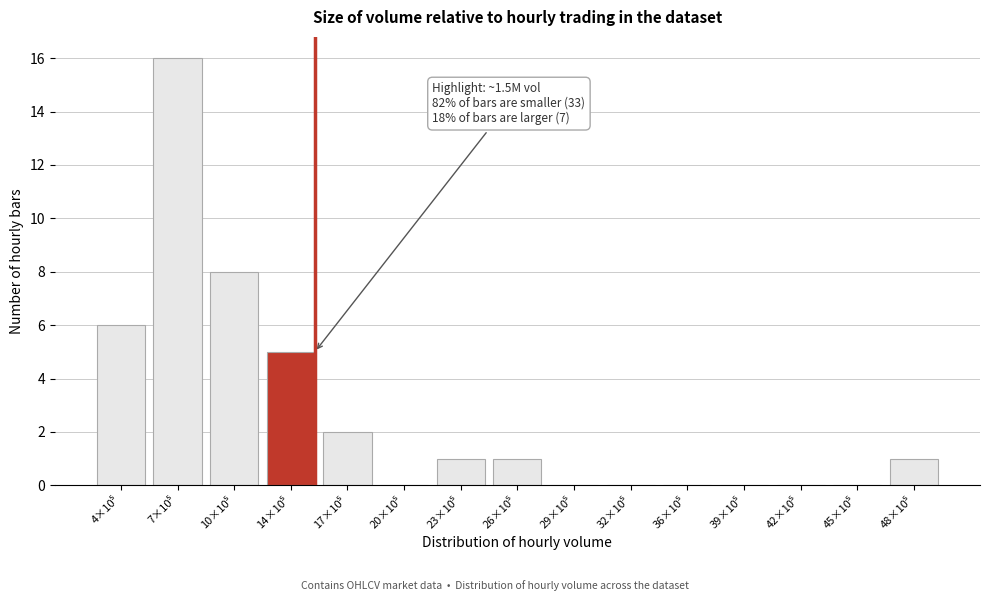

What is the greatest value displayed?

16